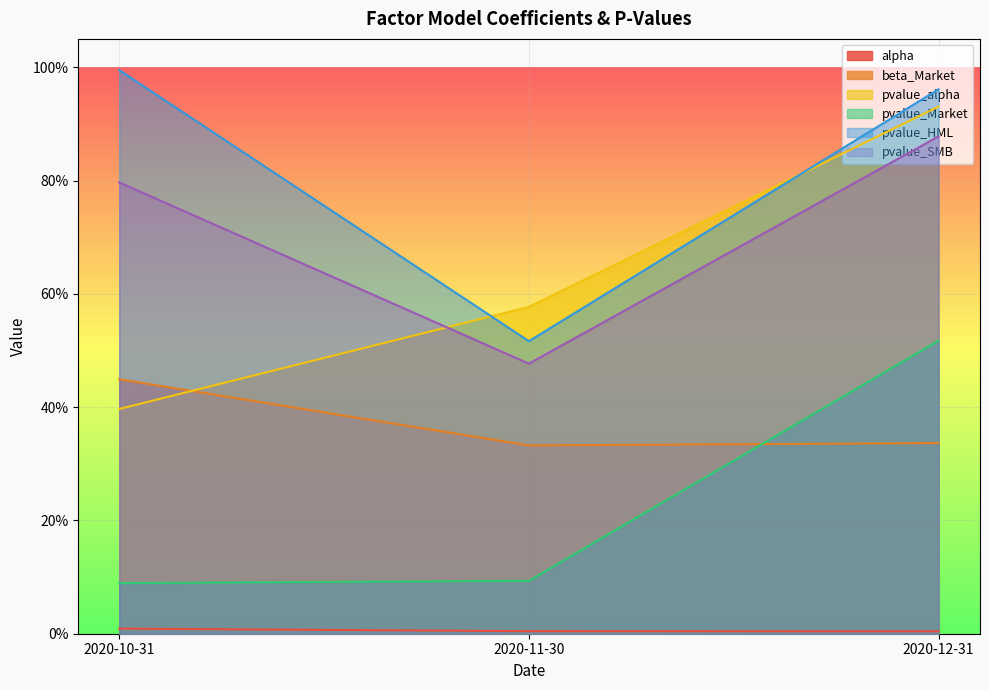

Reading right to left, what are all the values shown in this chart?

alpha: 2020-12-31=0.0	2020-11-30=0.0	2020-10-31=0.0
beta_Market: 2020-12-31=0.3	2020-11-30=0.3	2020-10-31=0.4
pvalue_alpha: 2020-12-31=0.9	2020-11-30=0.6	2020-10-31=0.4
pvalue_Market: 2020-12-31=0.5	2020-11-30=0.1	2020-10-31=0.1
pvalue_HML: 2020-12-31=1.0	2020-11-30=0.5	2020-10-31=1.0
pvalue_SMB: 2020-12-31=0.9	2020-11-30=0.5	2020-10-31=0.8